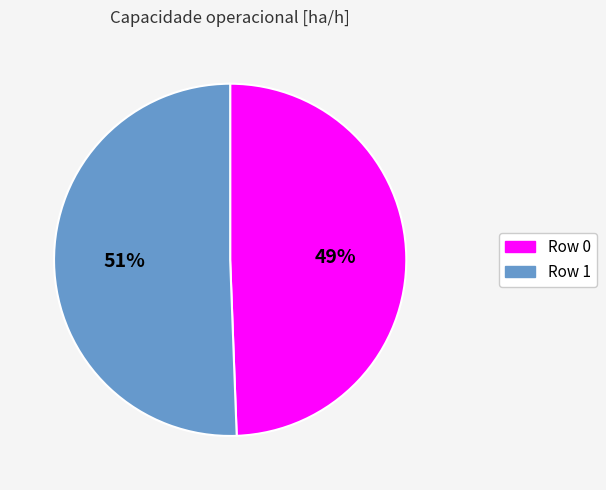

To the nearest percent, what portion does Row 0 represent?

49%